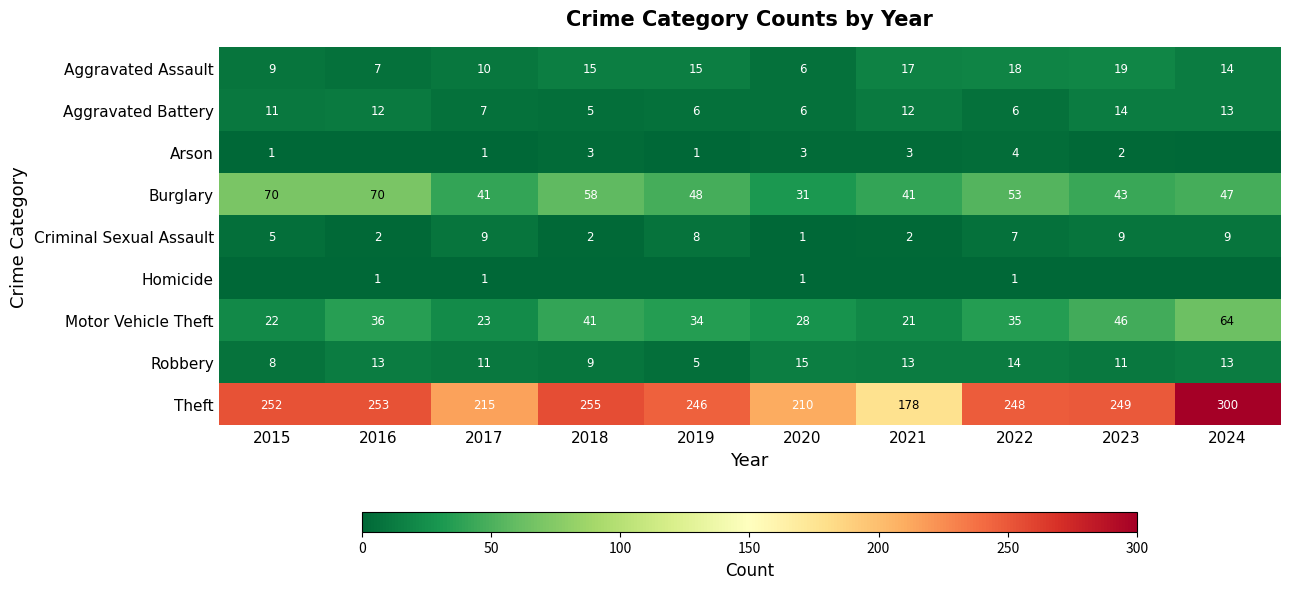

List the labels in order of Theft value, largest first.

2024, 2018, 2016, 2015, 2023, 2022, 2019, 2017, 2020, 2021